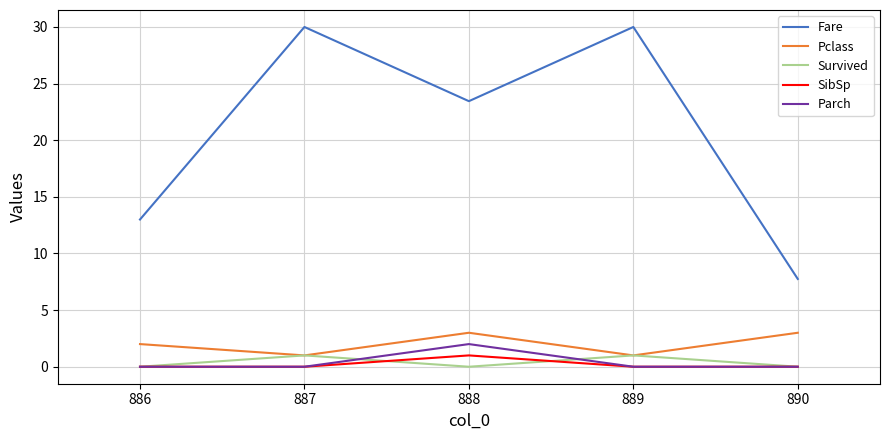

True or false: SibSp and Fare cross at least once.

False